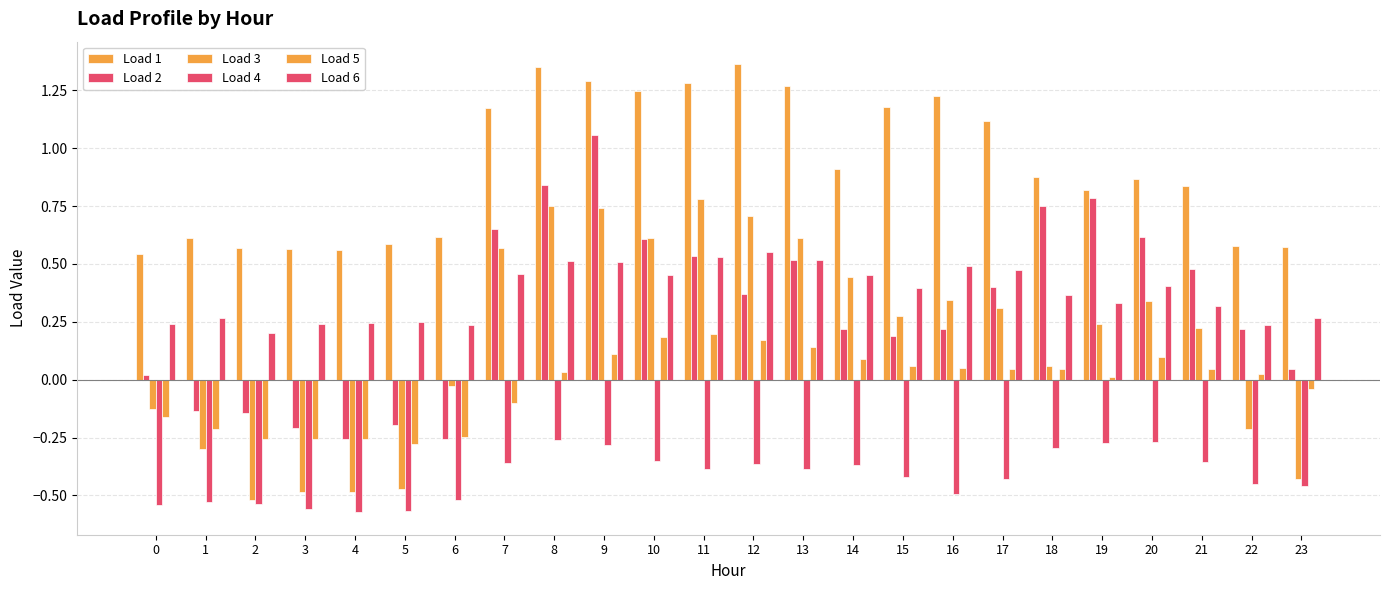

Which category has the lowest value across all series?

4